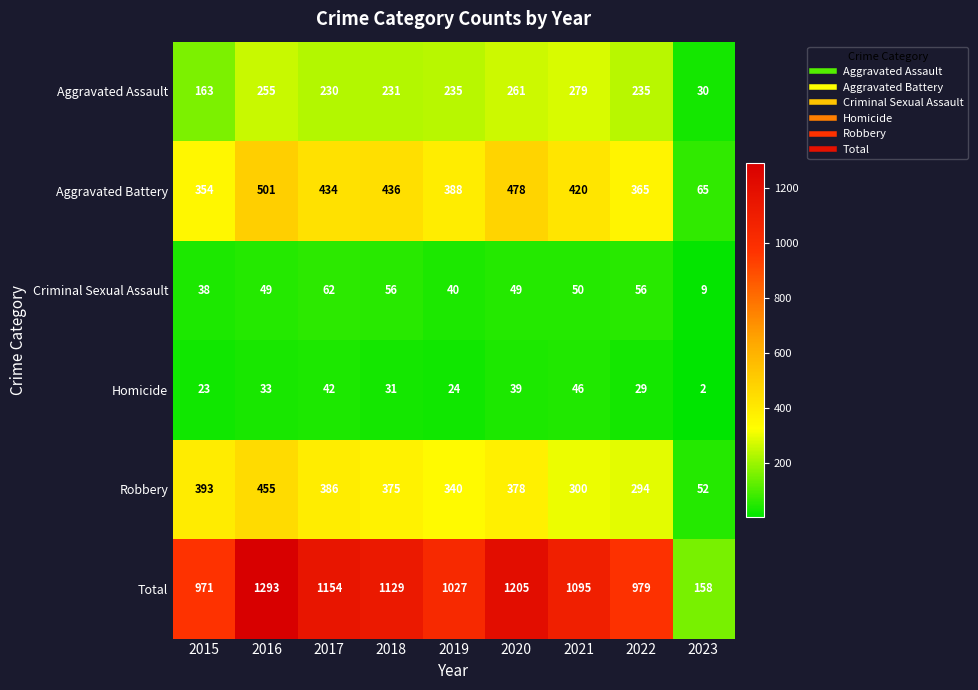

Where is Aggravated Assault nearest to the value 154?

2015